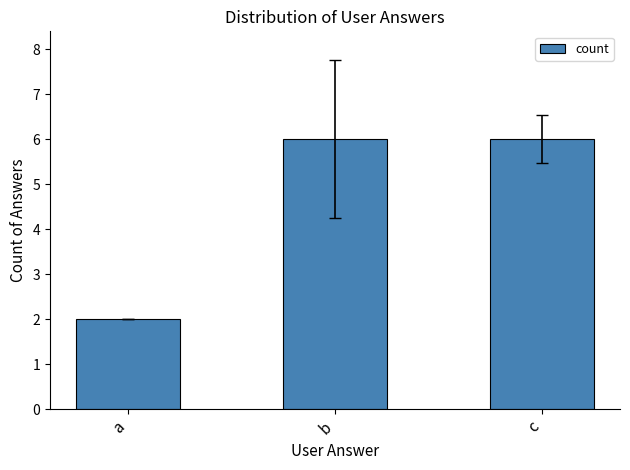

What is the sum of the values at c and b?

12